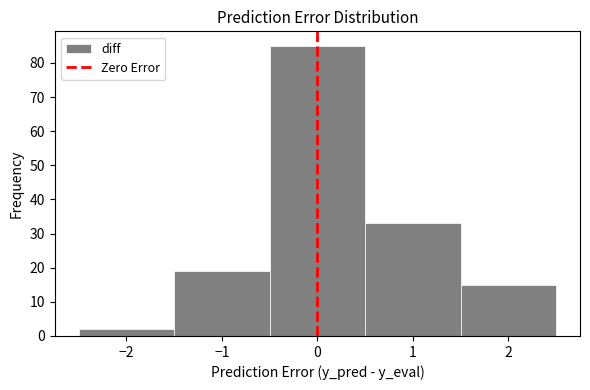

How tall is the bar that spans 1.5 to 2.5 on the x-axis? The values are not printed on the chart, so give them approximately, as read against the axis.

15